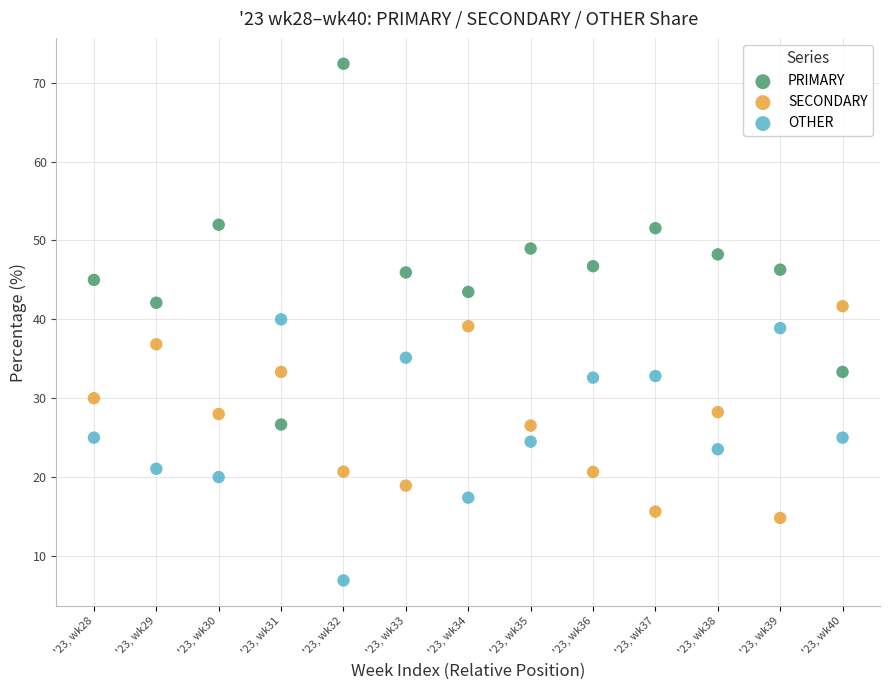

Which series contains the lowest Y value?

OTHER